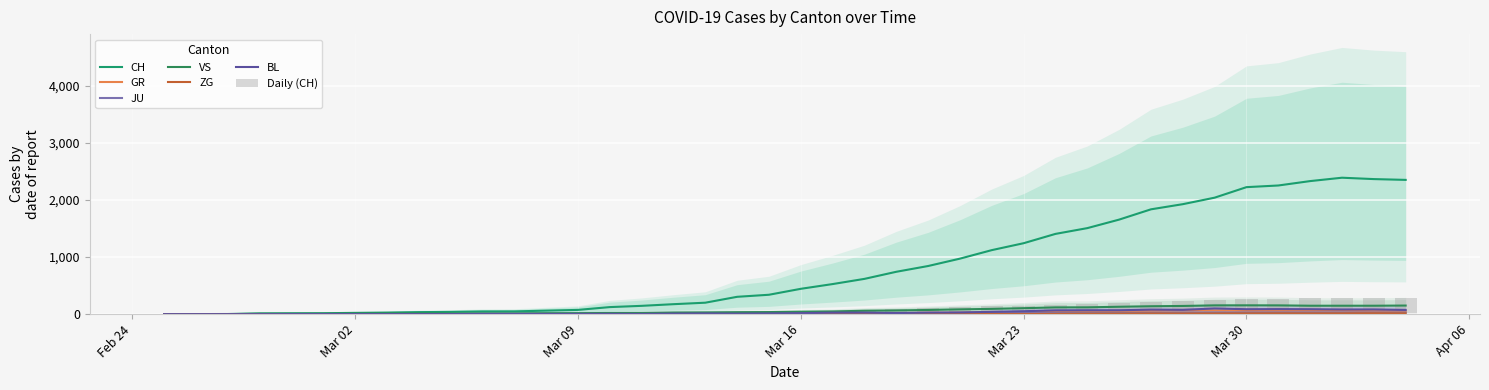

At which label does CH reach its minimum?

Feb 24